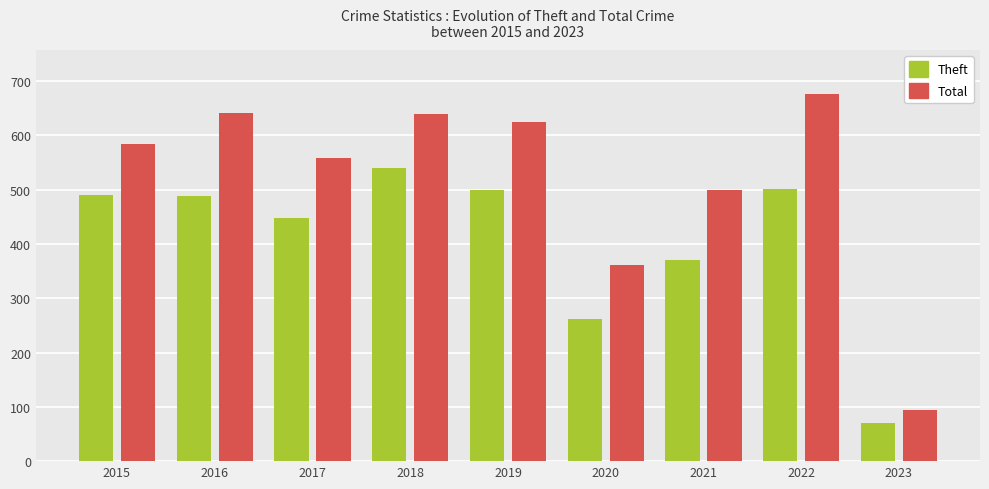

What is the value of the Theft bar at the 5th from the left?

500